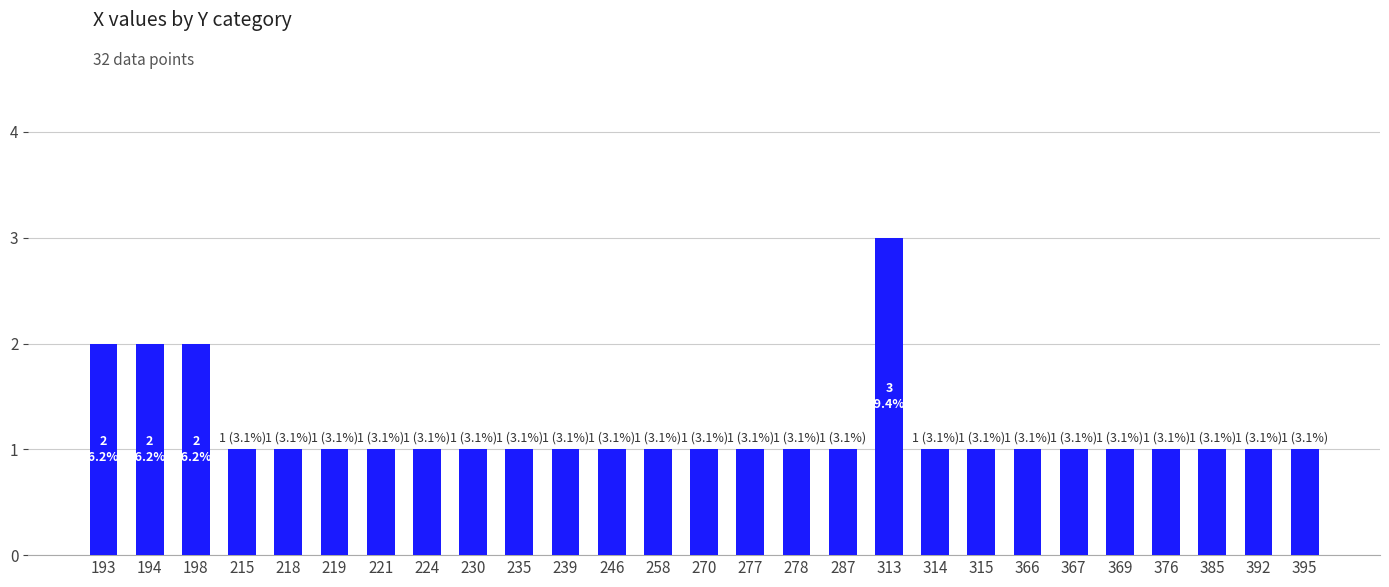

The value at 369 is 2. True or false?

False